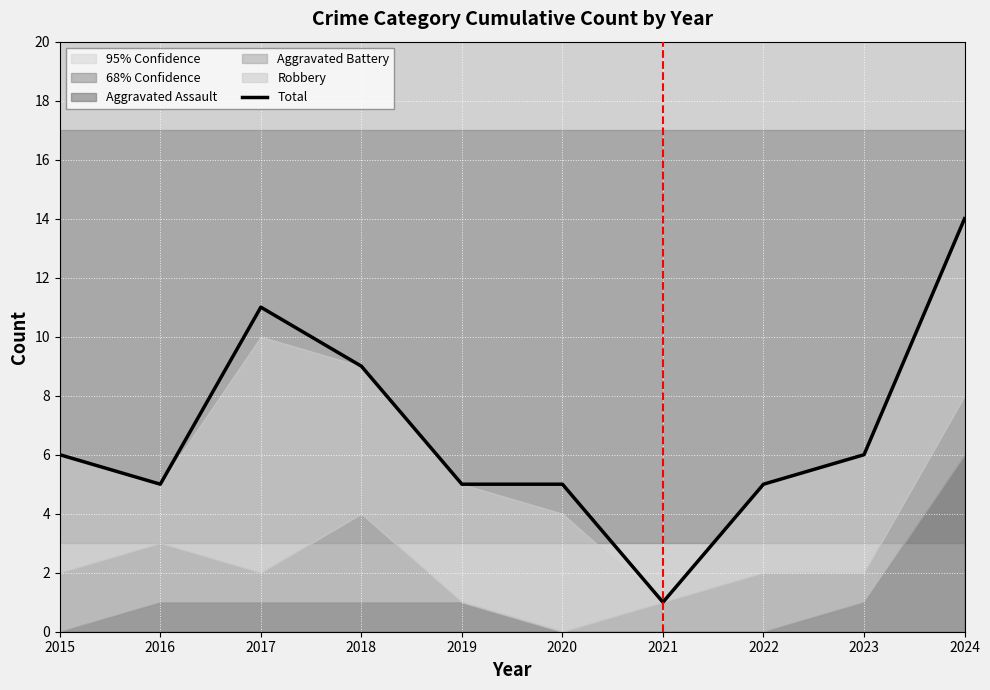

What is the change in value from 2017 to 2018?

-2